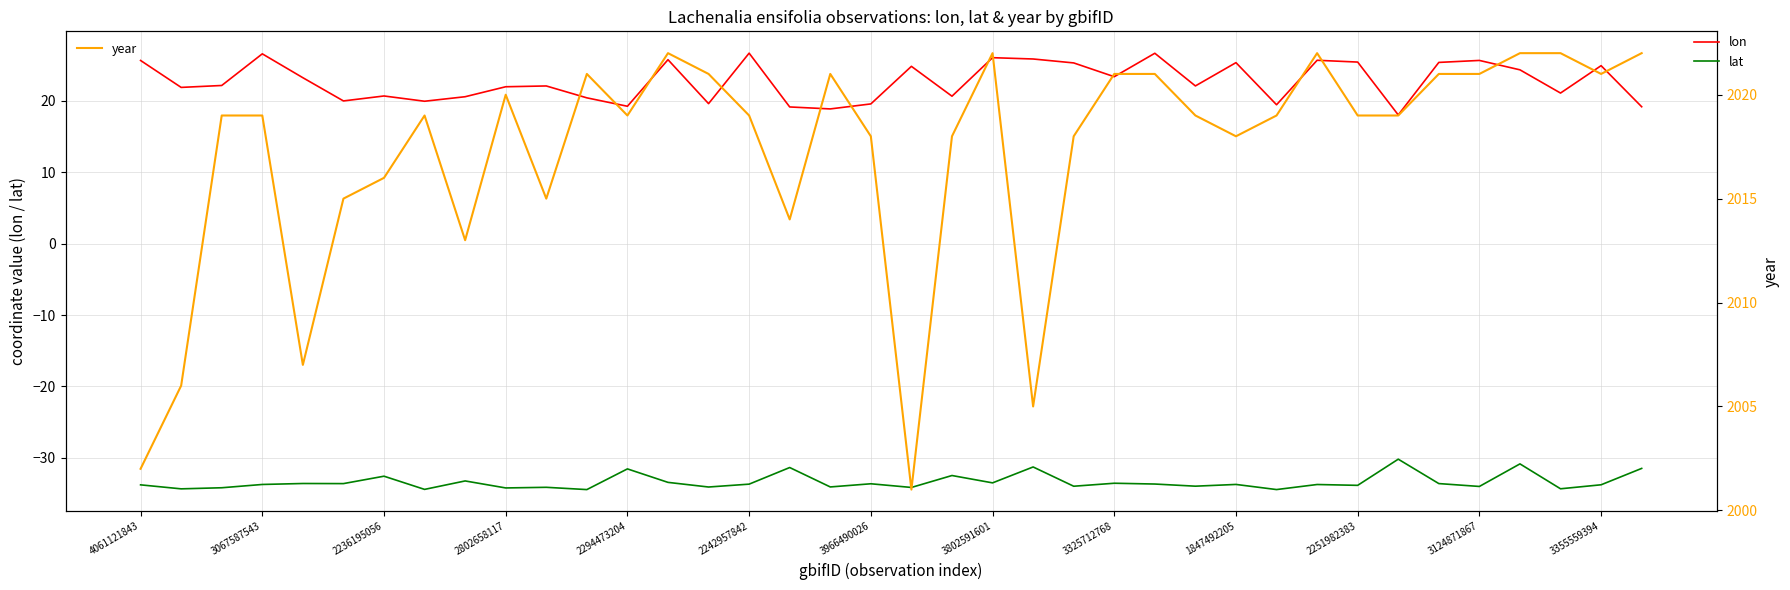

Reading right to left, transcribe all the data shown in this chart.

lon: 19.2	24.9	21.1	24.3	25.7	25.4	18.0	25.4	25.7	19.5	25.4	22.1	26.7	23.4	25.3	25.9	26.0	20.7	24.8	19.6	18.9	19.1	26.7	19.6	25.8	19.2	20.4	22.1	22.0	20.6	19.9	20.7	20.0	23.2	26.6	22.2	21.9	25.7
lat: -31.5	-33.8	-34.3	-30.8	-34.0	-33.6	-30.2	-33.8	-33.7	-34.4	-33.7	-34.0	-33.7	-33.6	-34.0	-31.3	-33.5	-32.5	-34.1	-33.6	-34.1	-31.4	-33.7	-34.1	-33.4	-31.5	-34.4	-34.1	-34.2	-33.2	-34.4	-32.6	-33.6	-33.6	-33.7	-34.2	-34.3	-33.8
year: 2022.0	2021.0	2022.0	2022.0	2021.0	2021.0	2019.0	2019.0	2022.0	2019.0	2018.0	2019.0	2021.0	2021.0	2018.0	2005.0	2022.0	2018.0	2001.0	2018.0	2021.0	2014.0	2019.0	2021.0	2022.0	2019.0	2021.0	2015.0	2020.0	2013.0	2019.0	2016.0	2015.0	2007.0	2019.0	2019.0	2006.0	2002.0